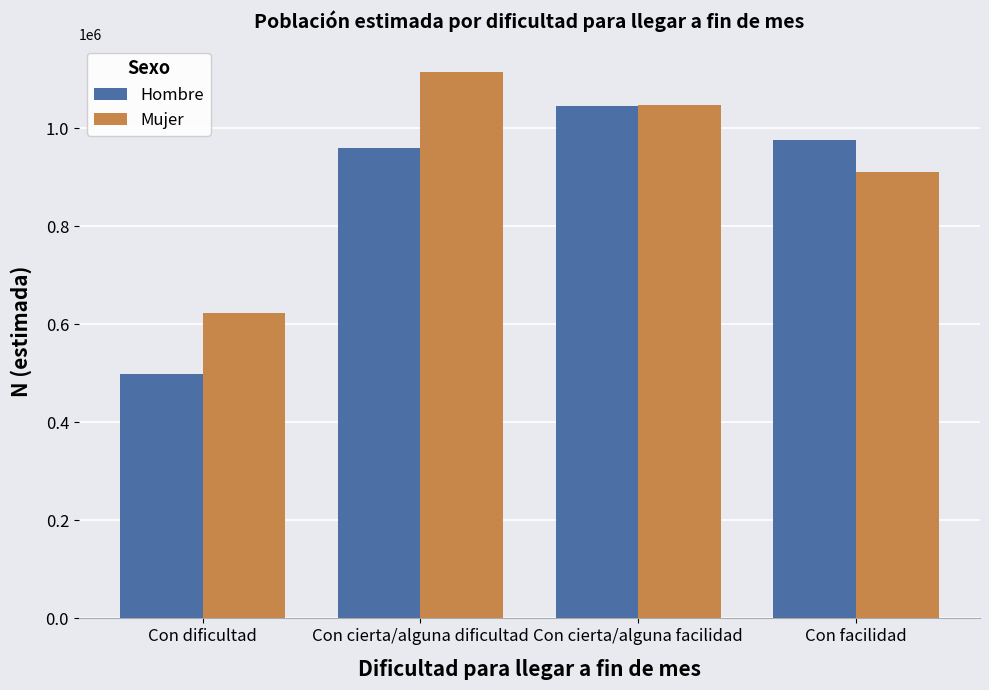

Which series has the largest range (max minus min)?

Hombre